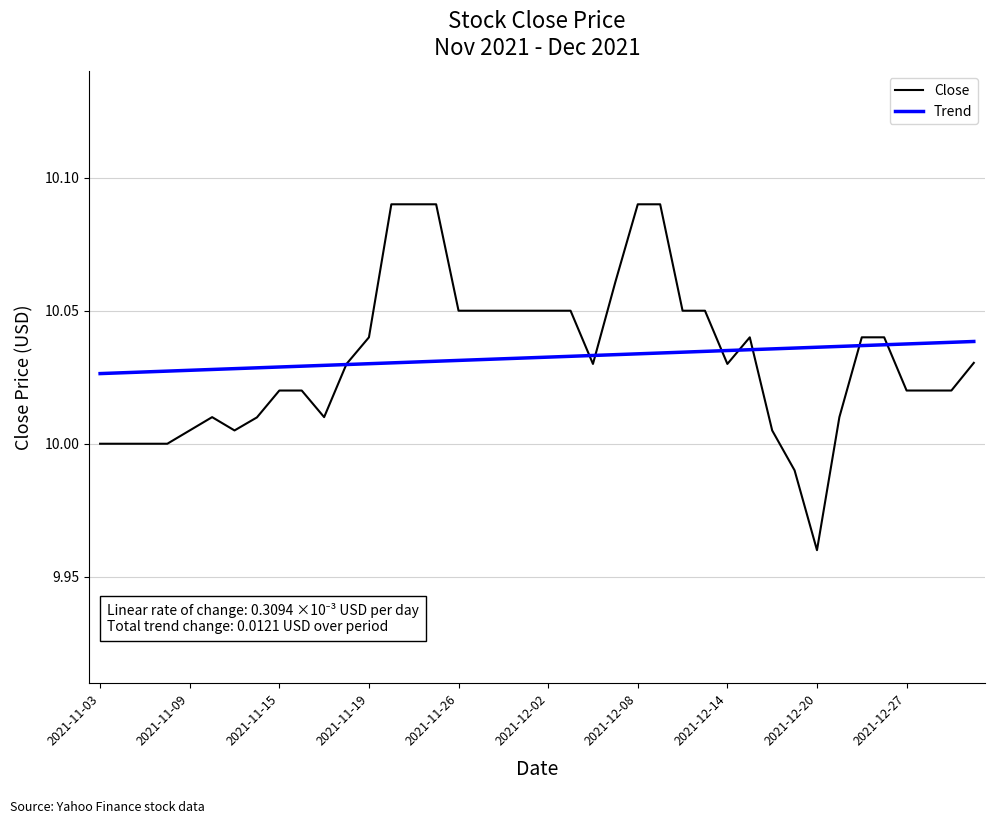

Which series has the widest spread of values?

Close